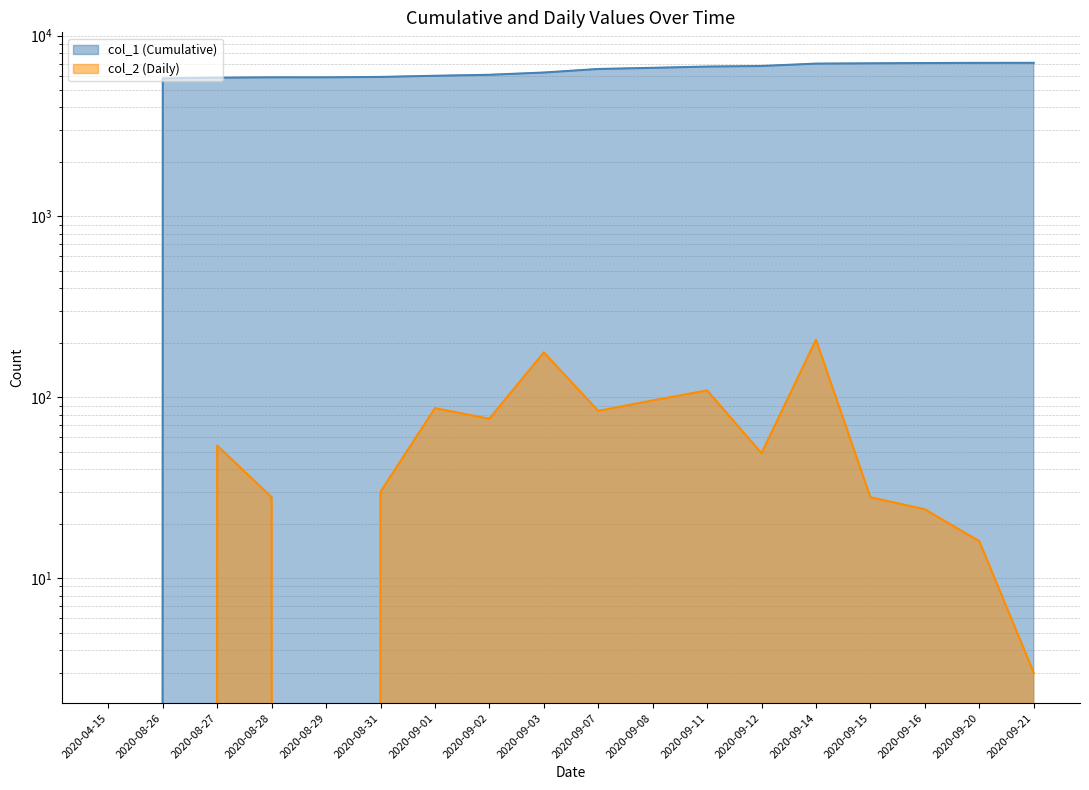

What is the maximum value shown in the chart?

7062